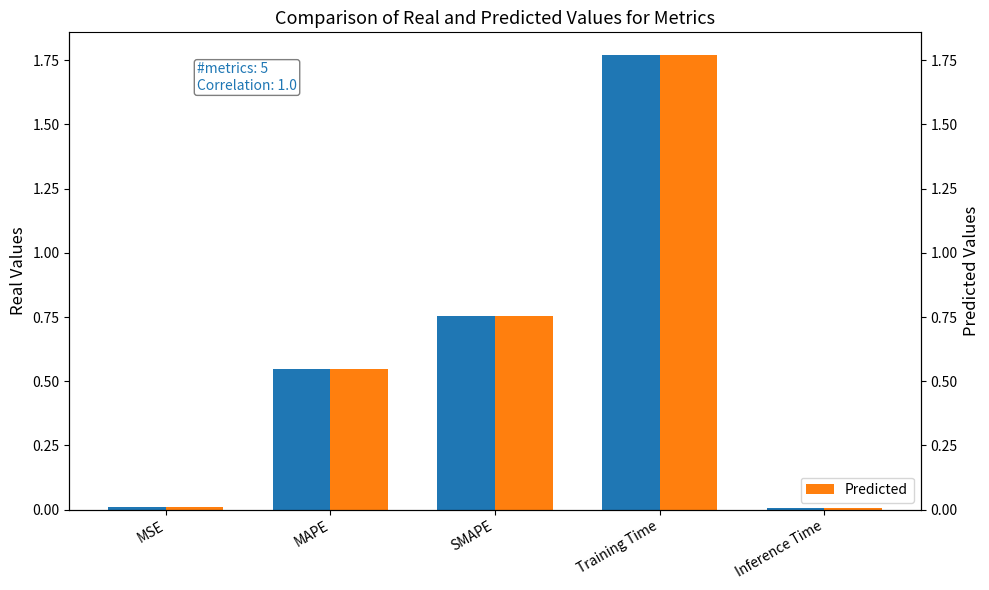

How many groups of bars are there?

5